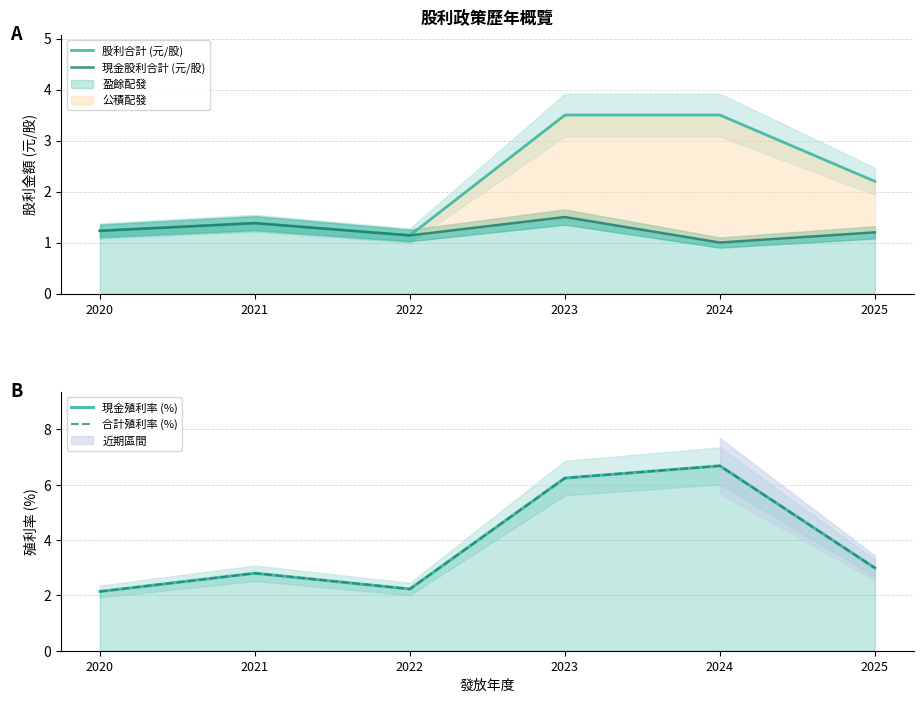

Between 2024 and 2020, which is larger?

2024